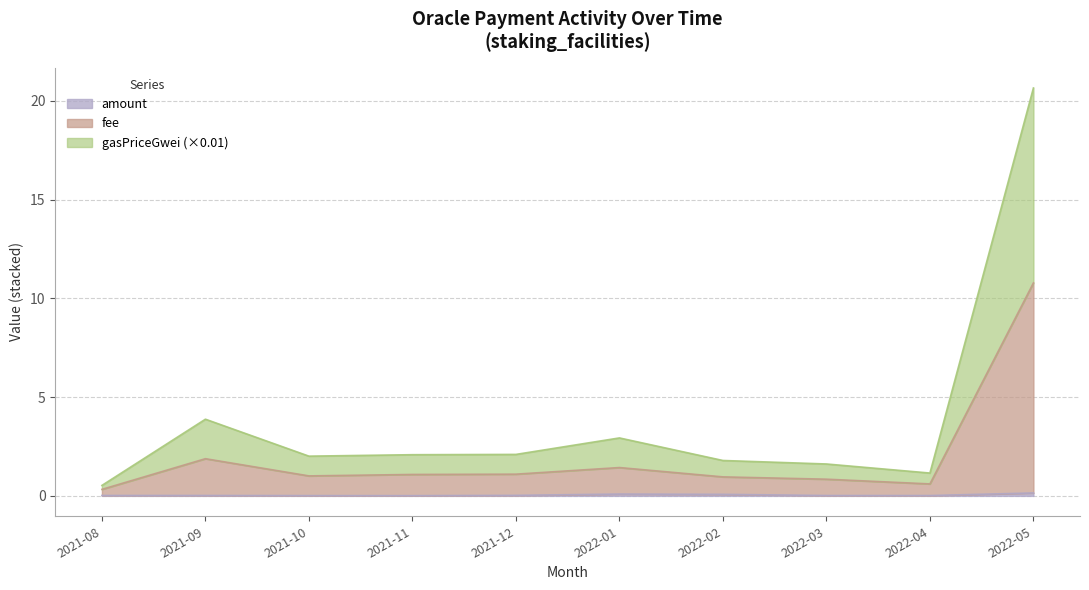

What is the difference between the highest and lowest values at 2021-12?

2.1